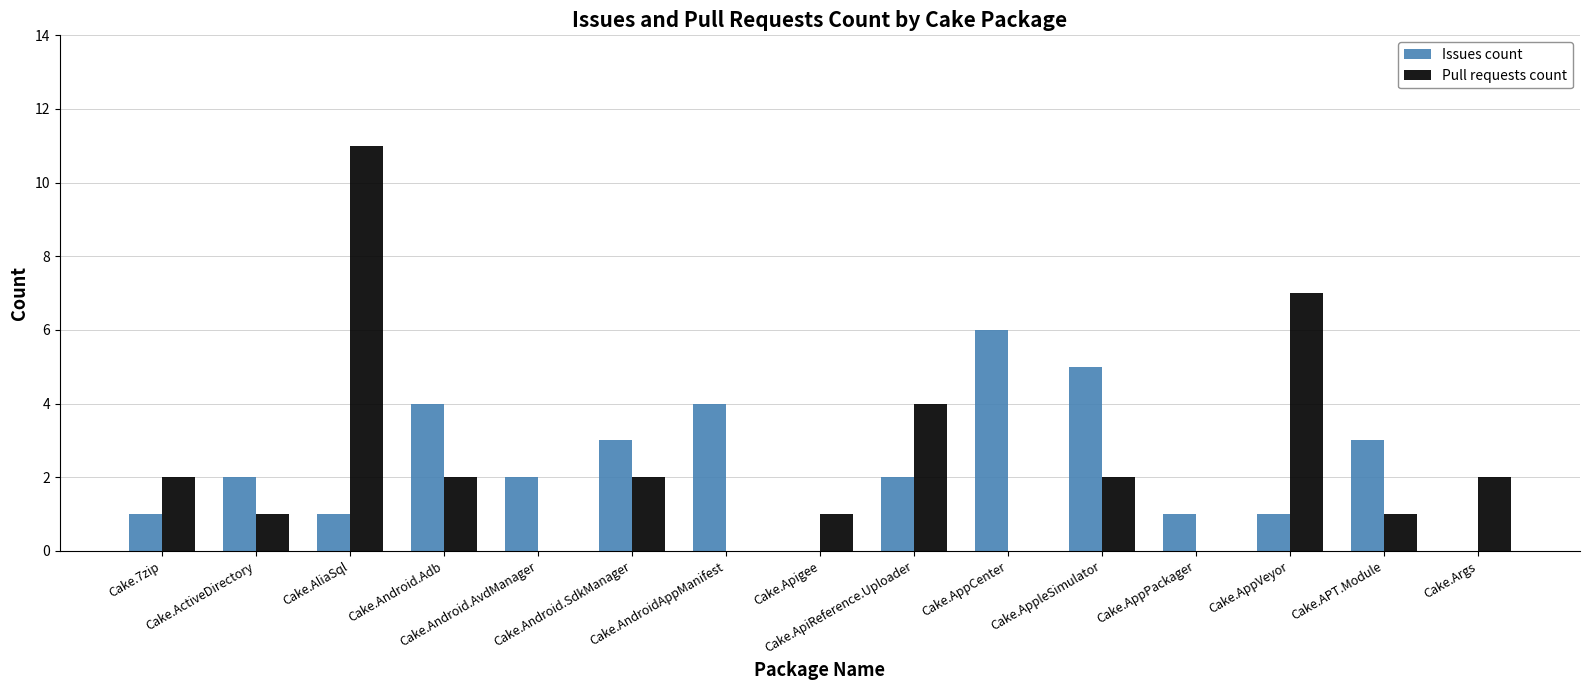

The value of Issues count at Cake.Android.SdkManager is 4. True or false?

False